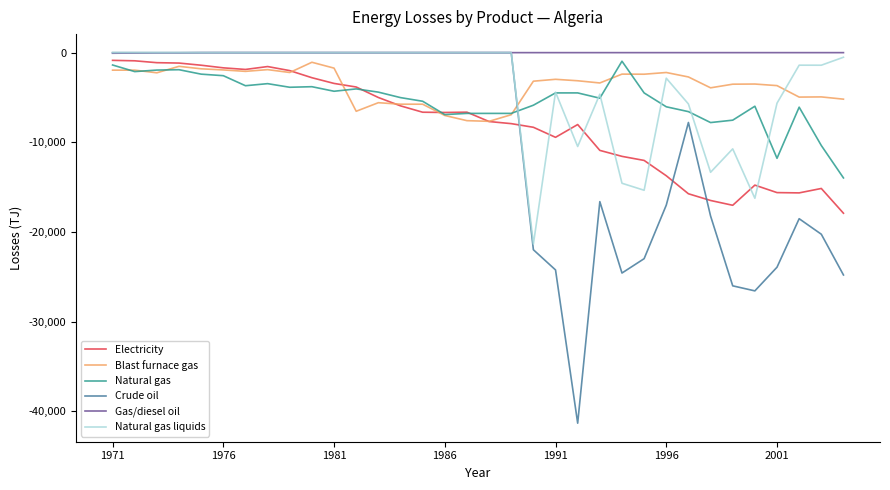

What is the maximum value for Electricity?

-861